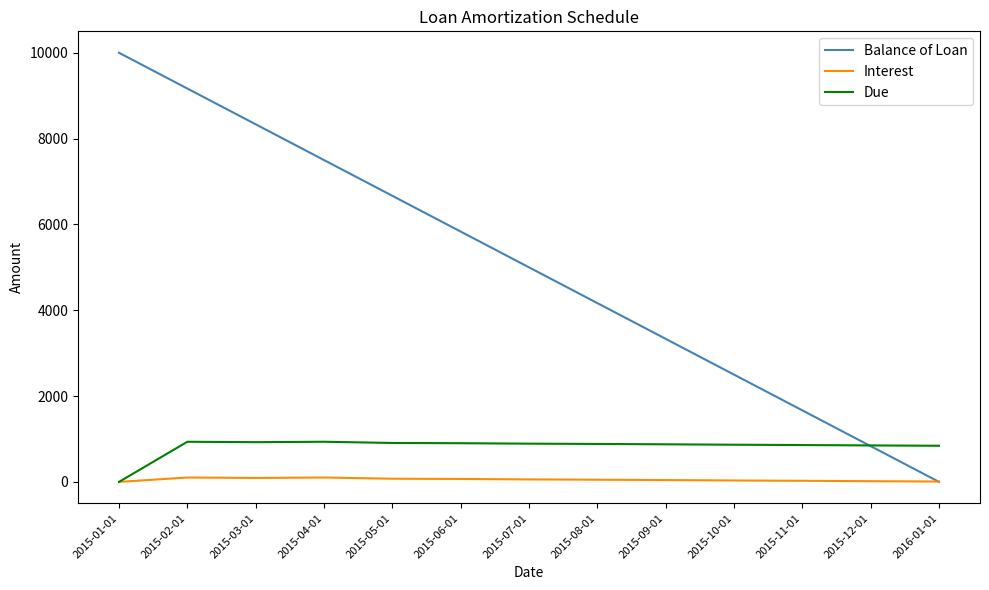

Which series has the largest total across all categories?

Balance of Loan